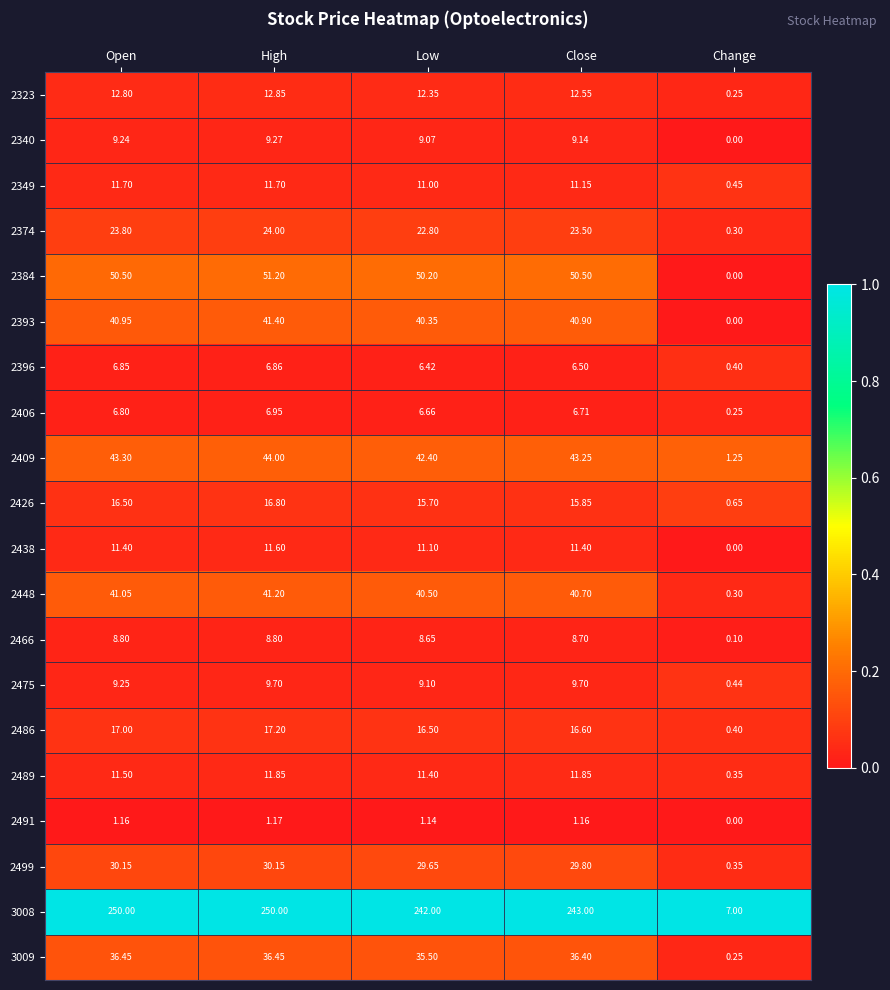

Where is 2466 nearest to the value 4?

Change